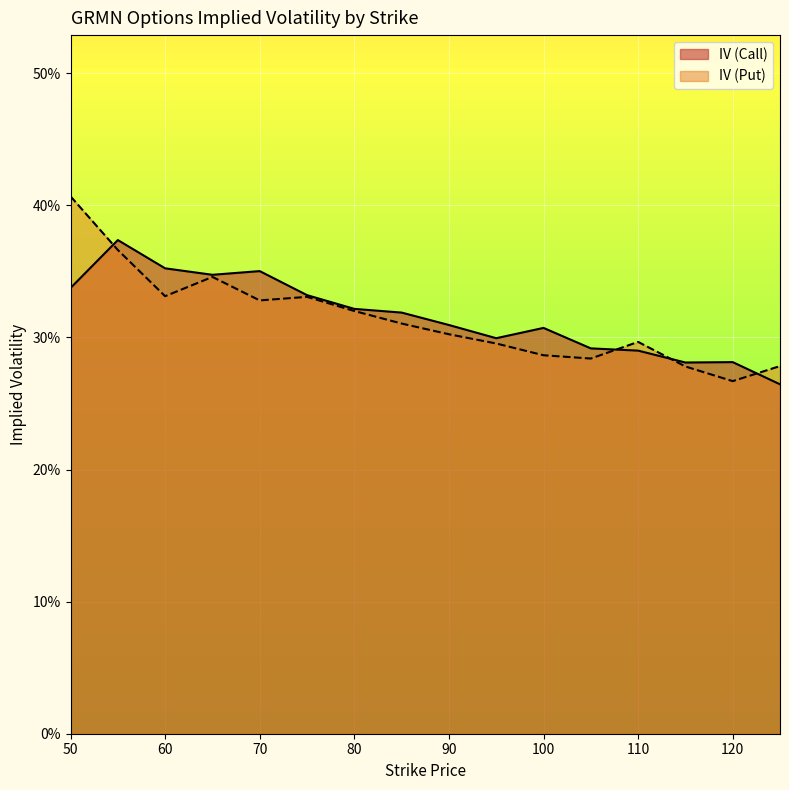

List the series in order of their peak value, highest first.

IV (Put), IV (Call)